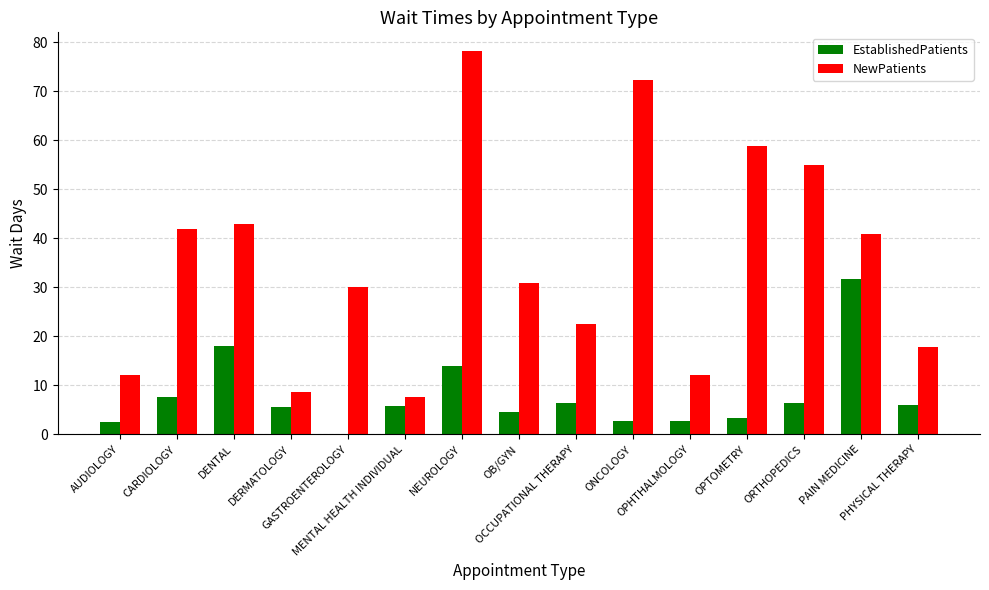

What is the maximum value shown in the chart?

78.1